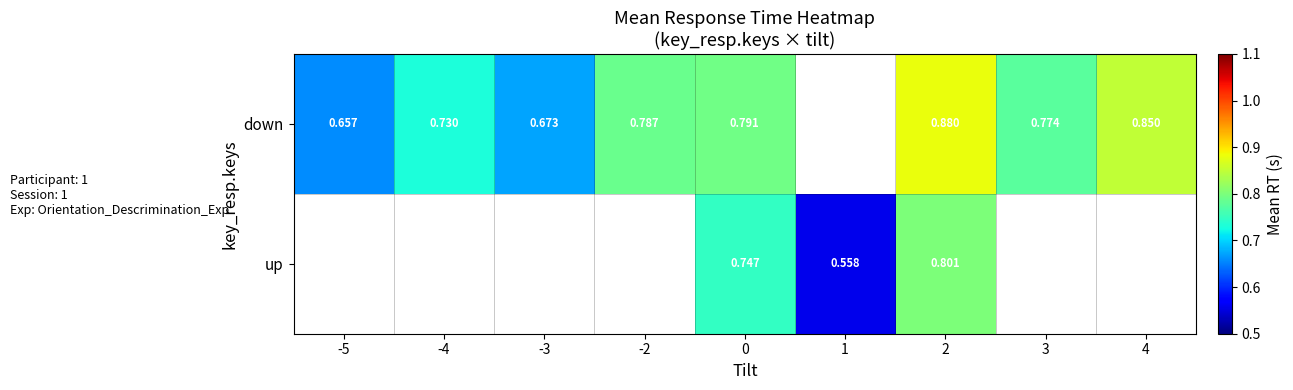

Rank the series at 2 from lowest to highest value.

up, down